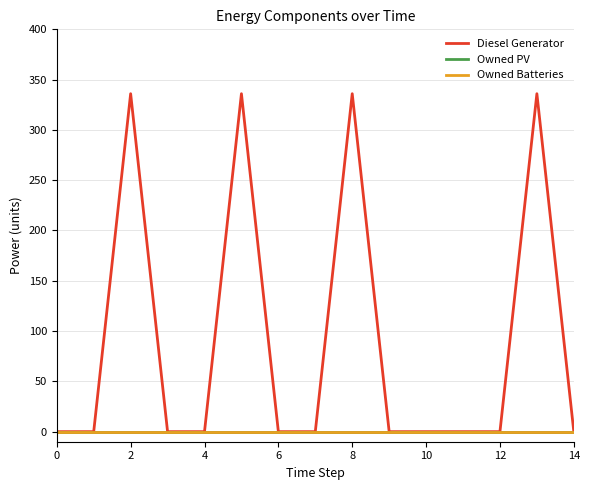

Does the chart have visible grid lines?

Yes